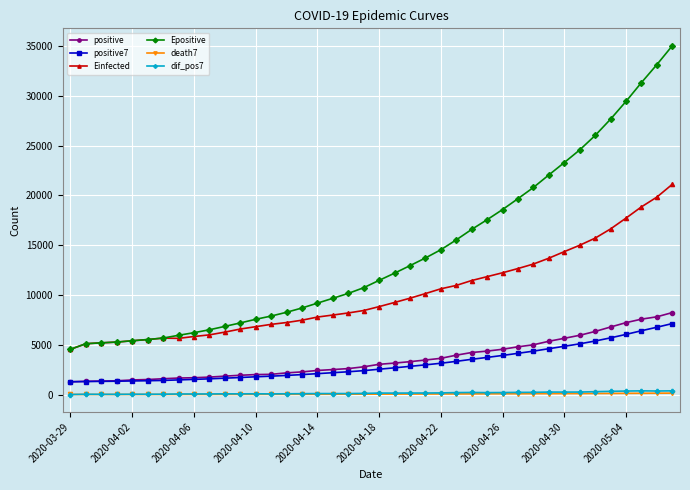

Which series has the largest range (max minus min)?

Epositive